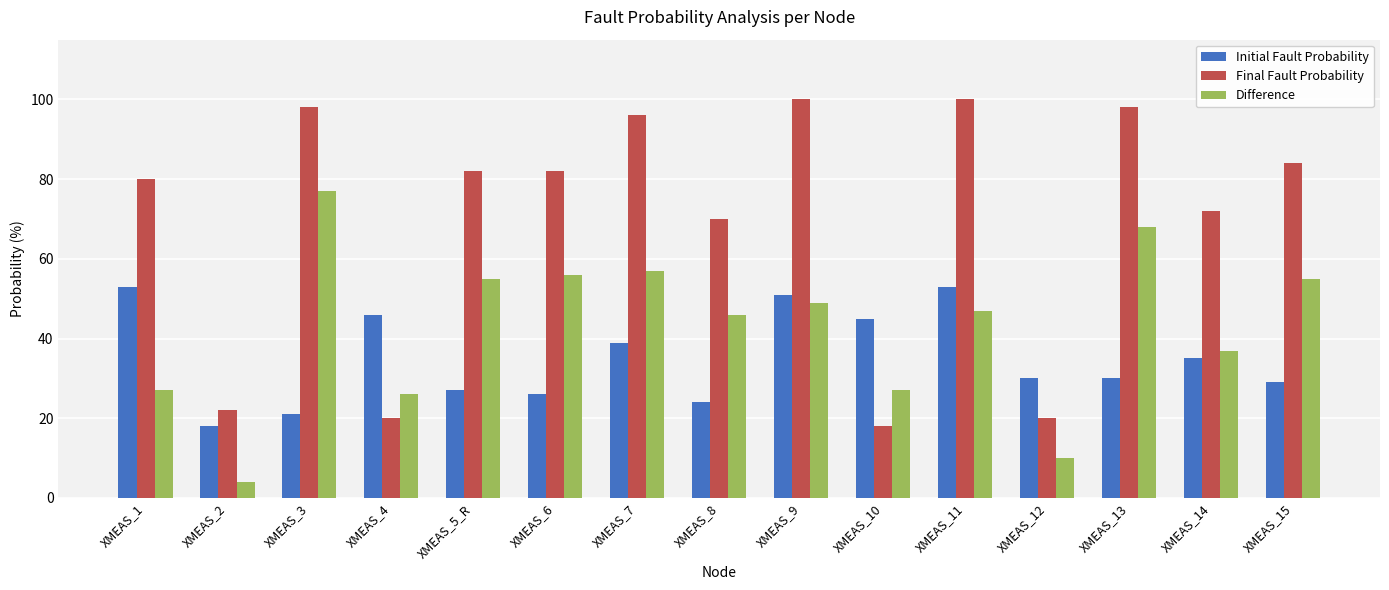

The Final Fault Probability series shows 156 at XMEAS_9. True or false?

False